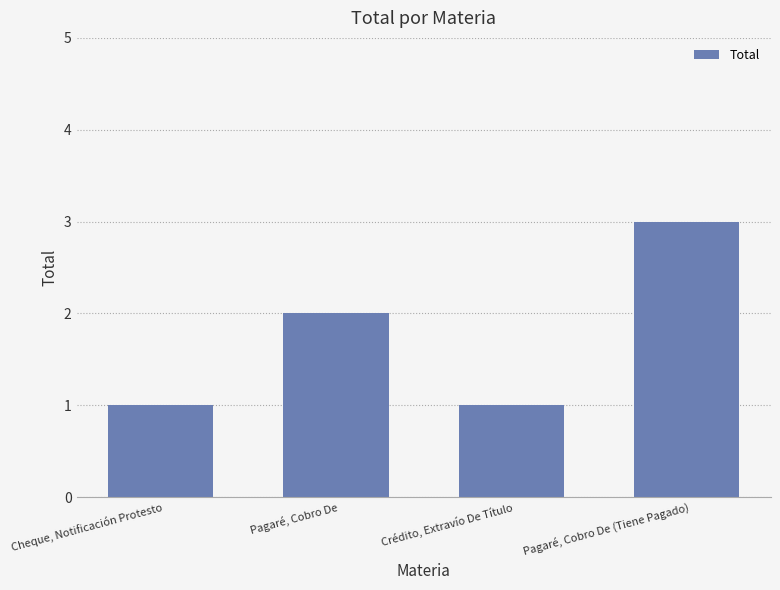

What is the minimum value shown in the chart?

1